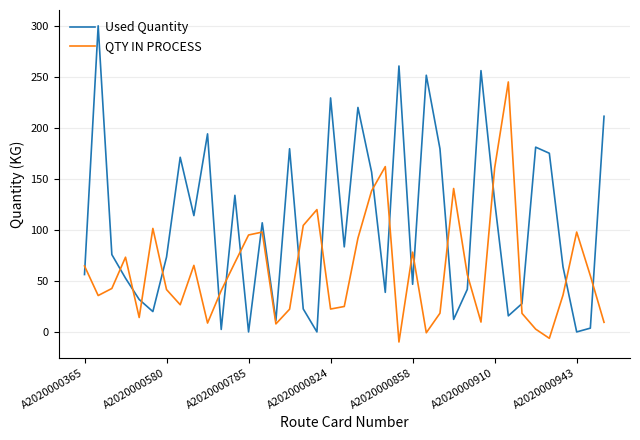

Which series has the widest spread of values?

Used Quantity